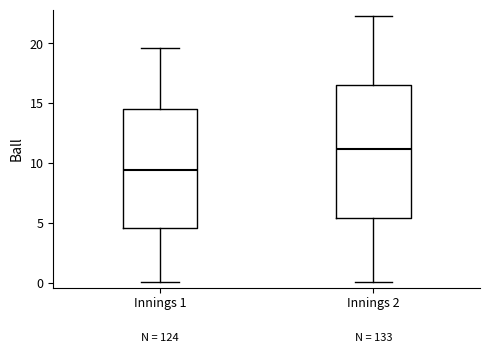

Reading left to right, transcribe this box plot: for each box, give where its median line is, the range the box spans, and where its two whiskers end, as read against the y-axis. The values are not printed on the chart, so give them approximately, as read against the axis.

Innings 1: median 9.5, box 4.5 to 14.5, whiskers 0.0 to 19.5
Innings 2: median 11.0, box 5.5 to 16.5, whiskers 0.0 to 22.5